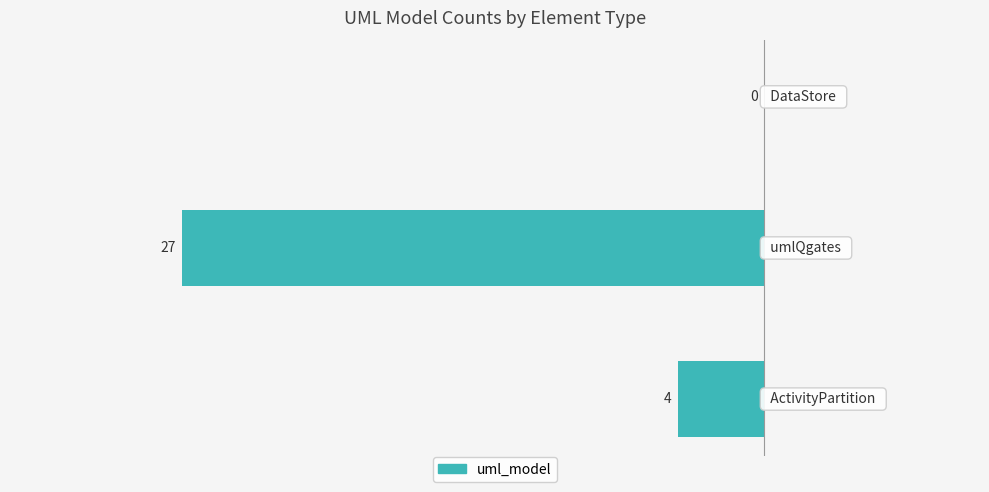

Are the bars horizontal?

Yes